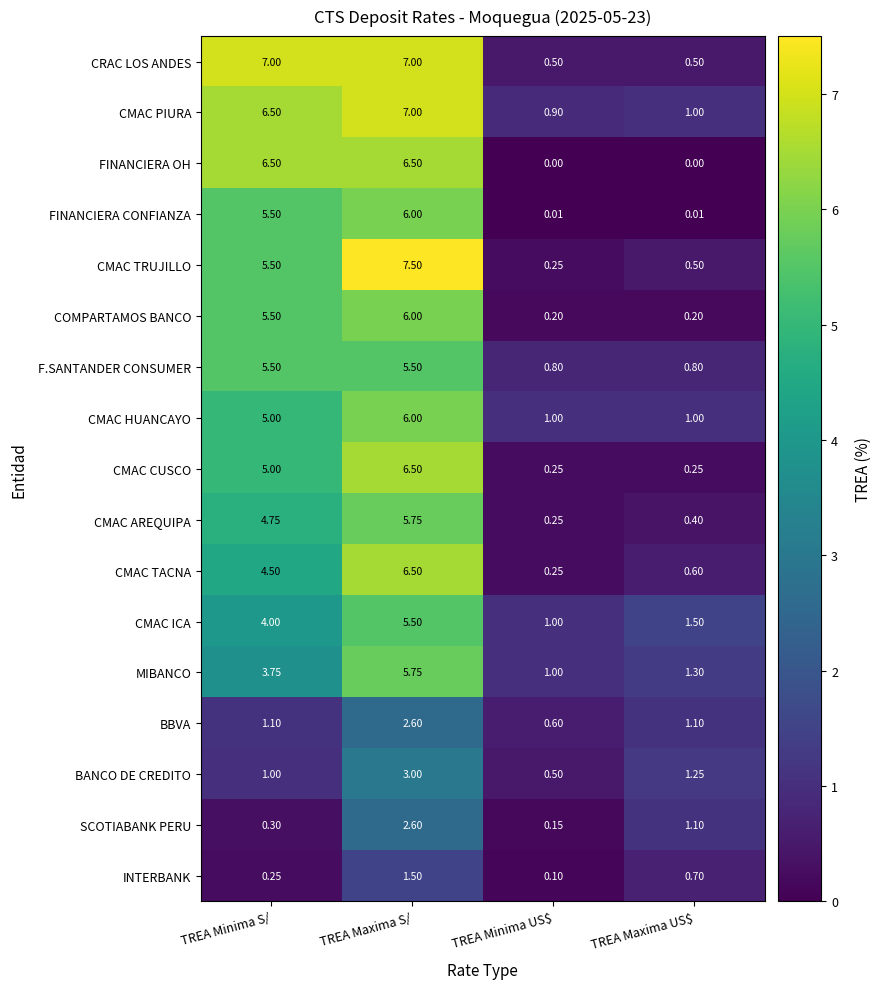

At which label is CMAC TACNA closest to 3?

TREA Minima S/